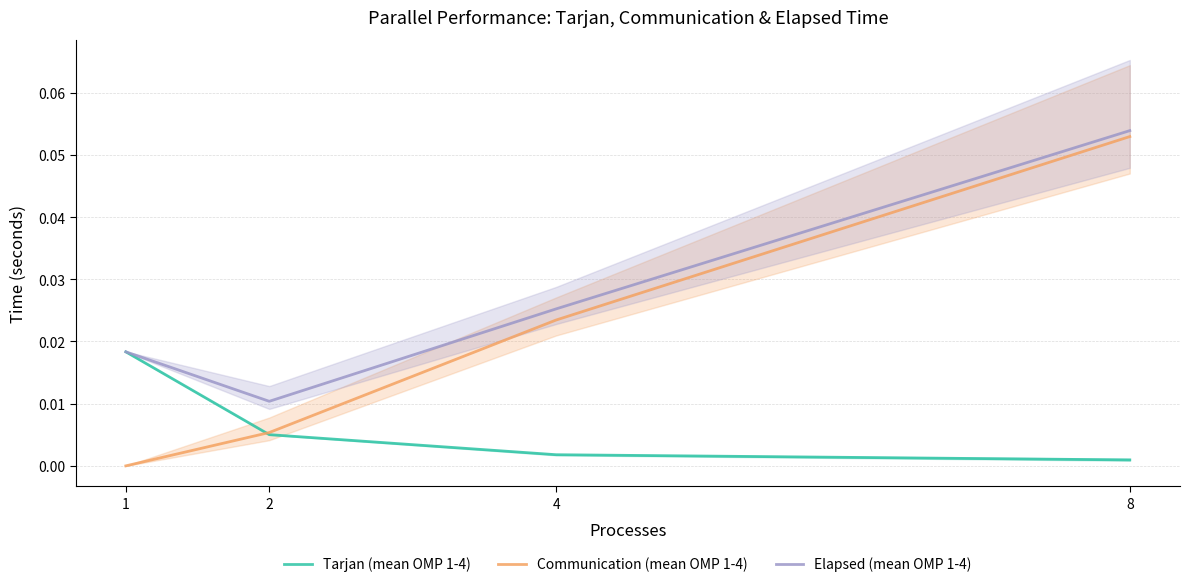

How many data points does each series have?

4